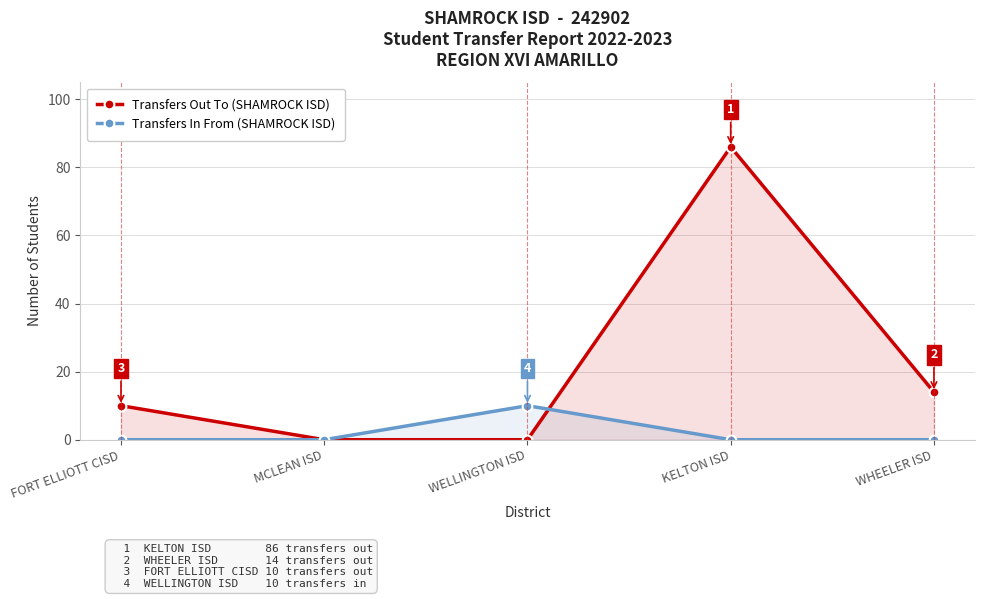

How many data points in Transfers Out To (SHAMROCK ISD) are less than 10?

2